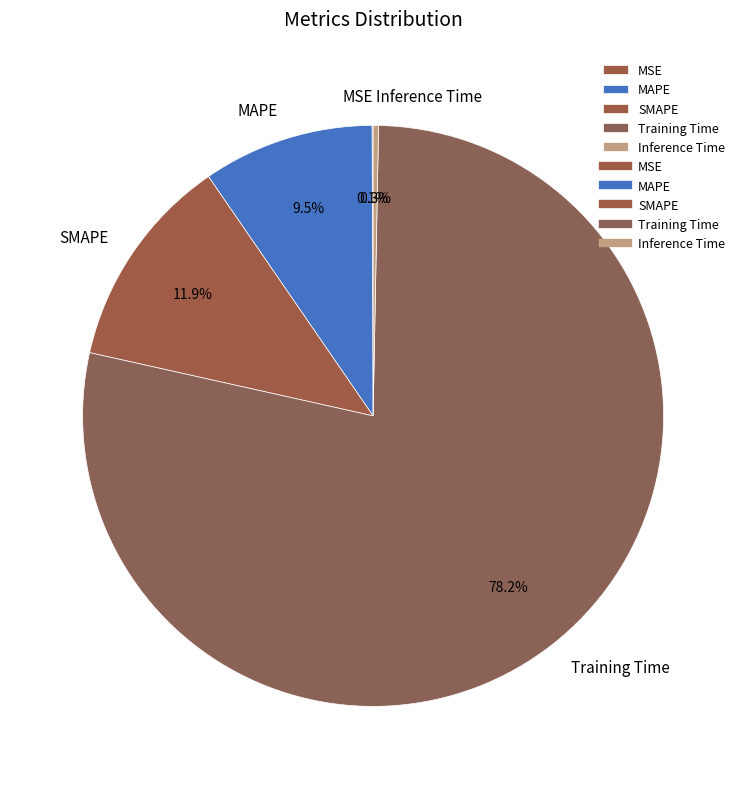

Do Training Time and MAPE together represent more than half of the pie?

Yes